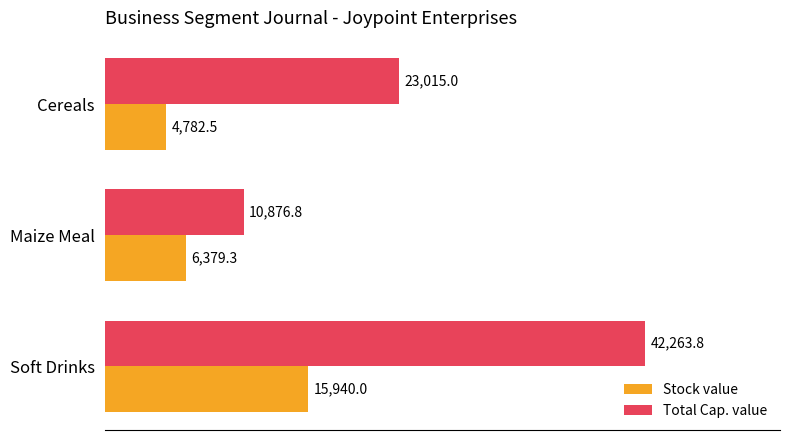

Which series has the widest spread of values?

Total Cap. value